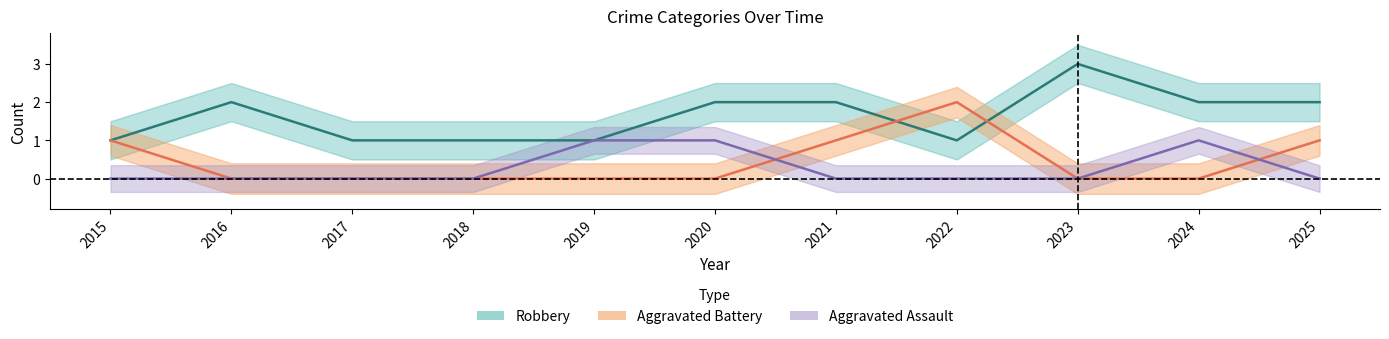

Which label corresponds to the largest value in the chart?

2023